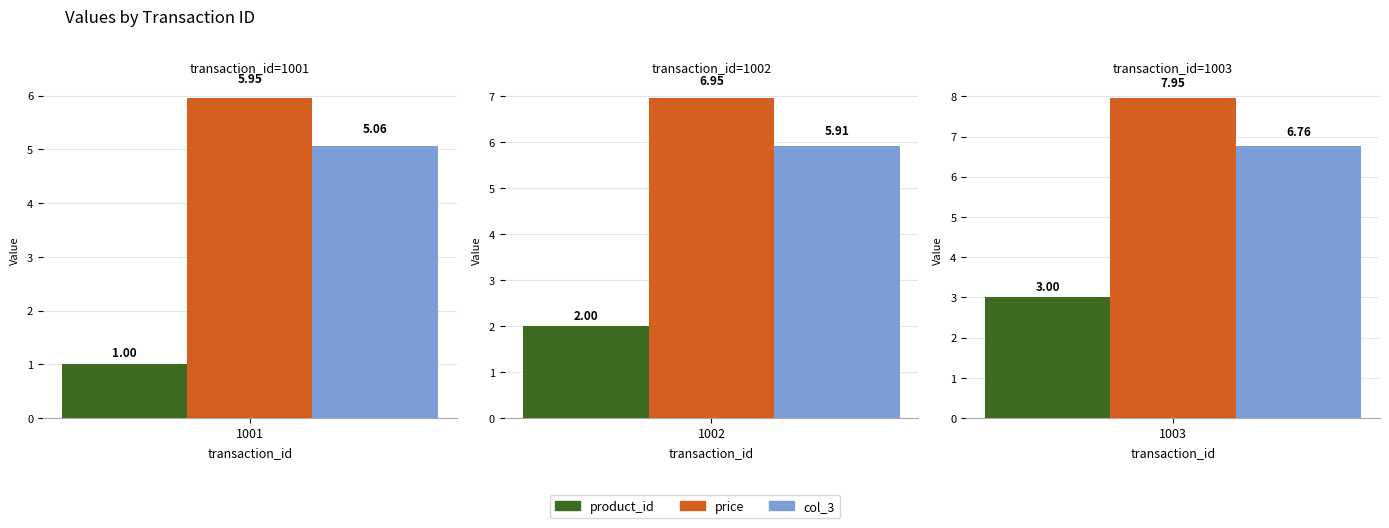

What is the value of the product_id bar at the 2nd from the left?

2.0